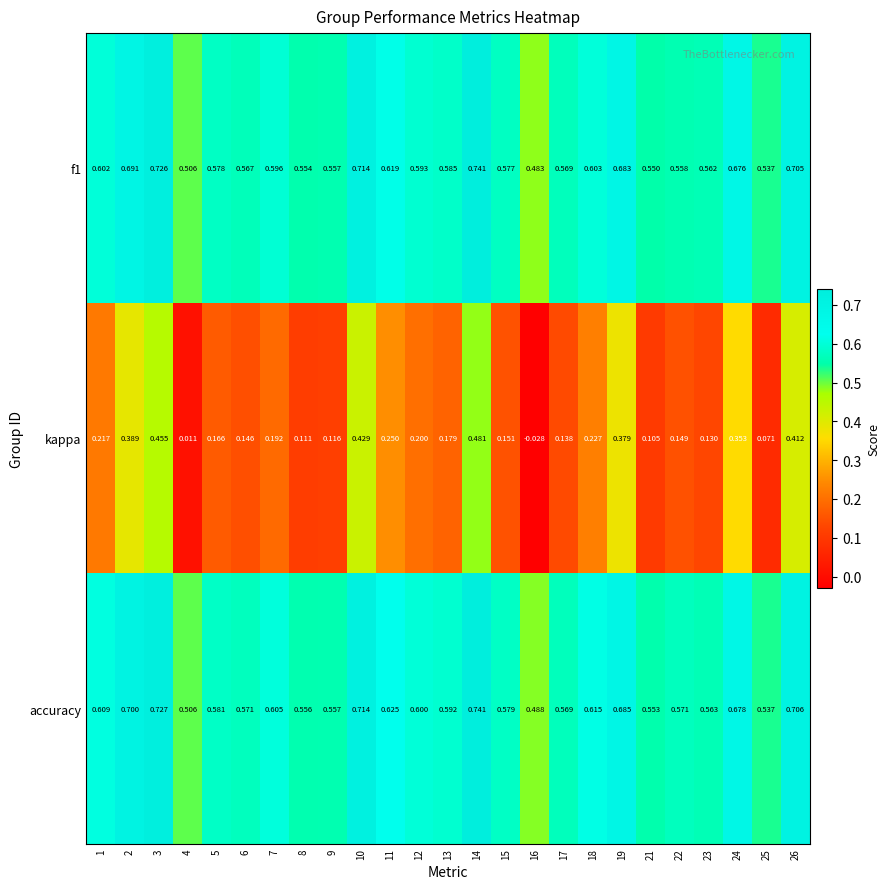

Which series changed the most between 15 and 24?

kappa